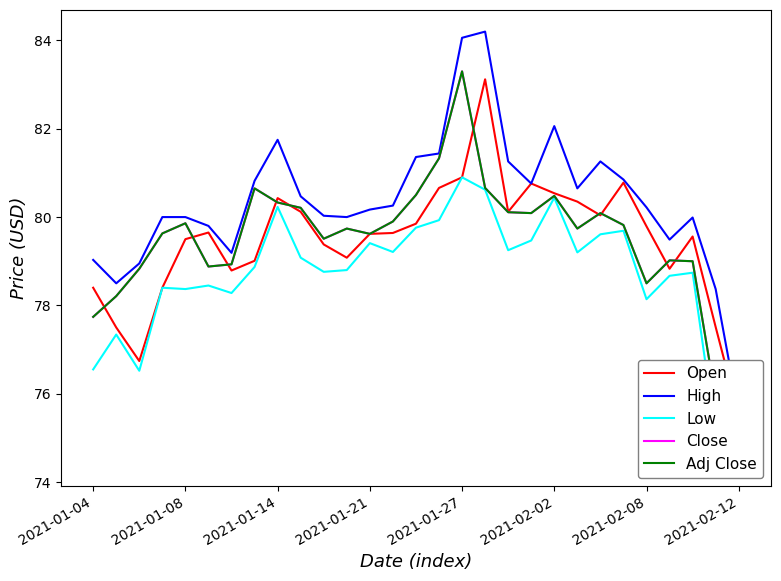

What is the lowest value of the Close series?

74.9